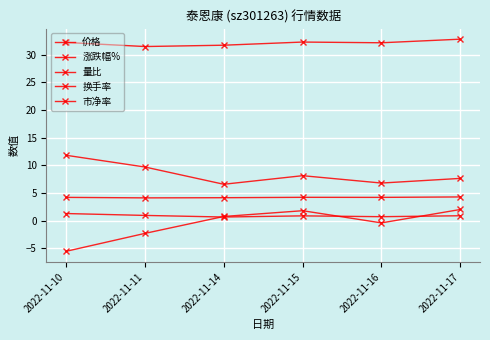

Between 2022-11-16 and 2022-11-10, which is larger?

2022-11-10